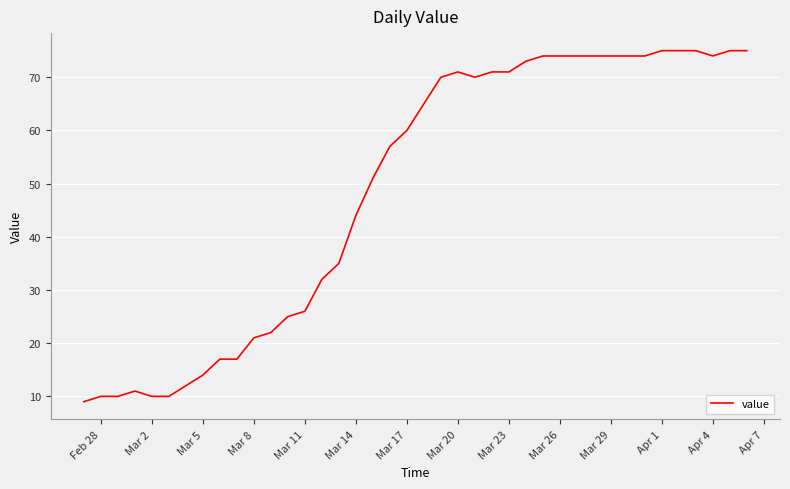

What is the maximum value shown in the chart?

75